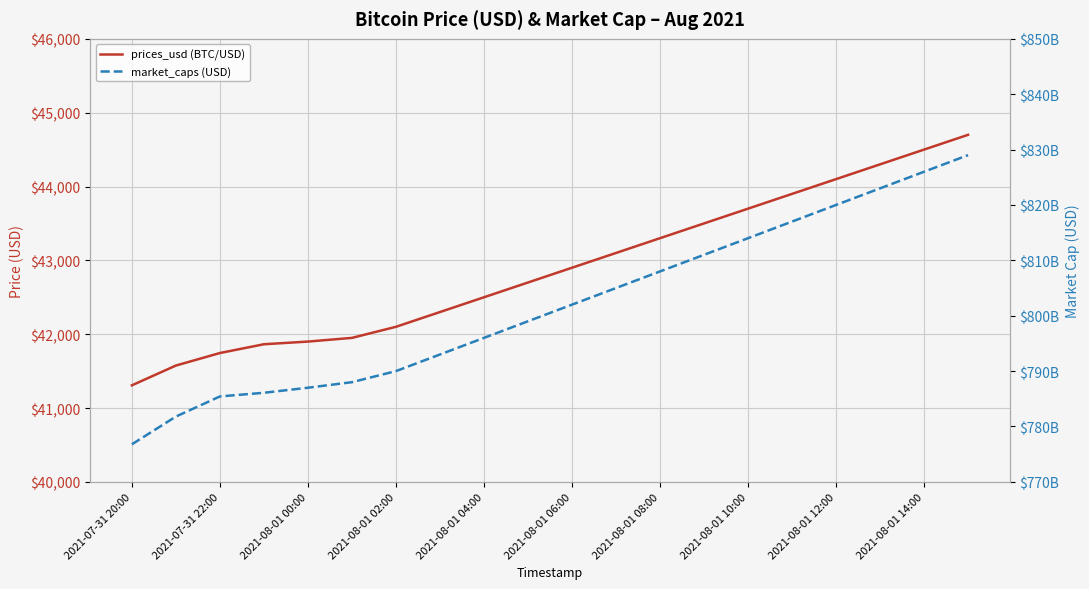

How many lines are shown in the chart?

2